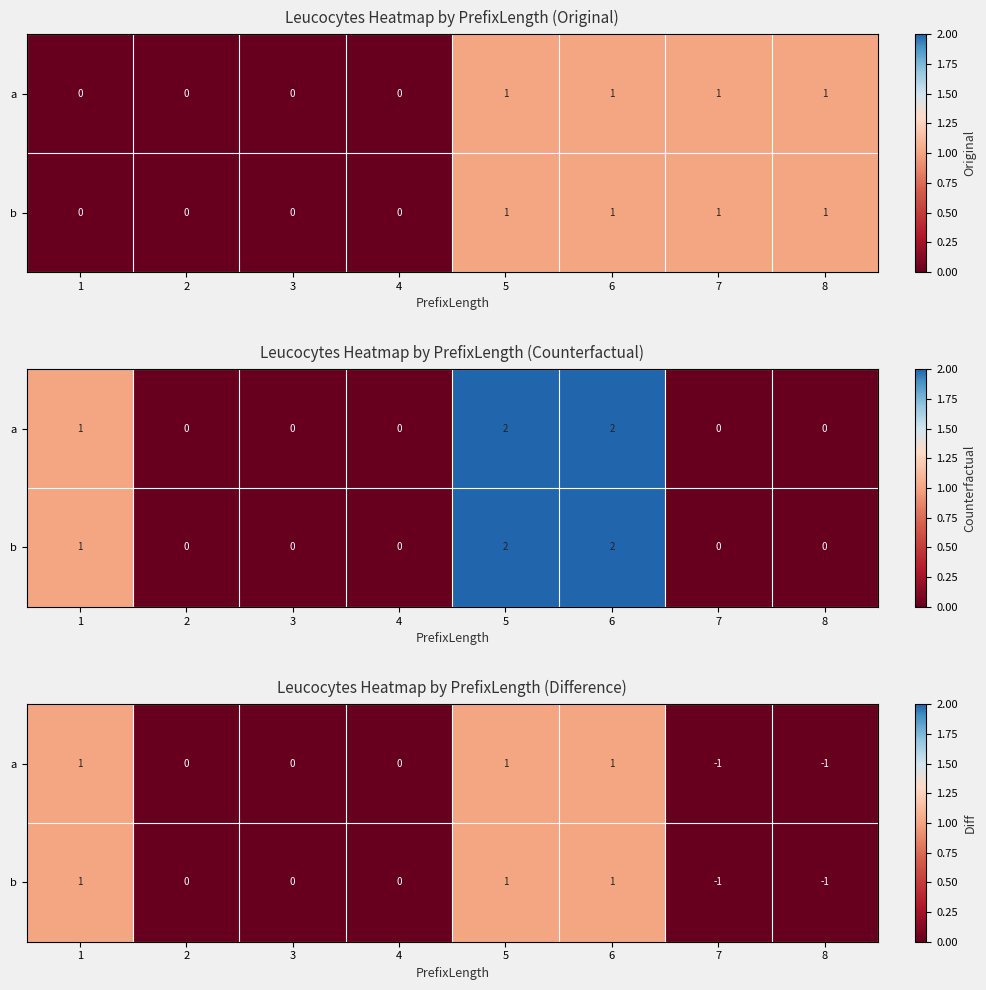

Where is b nearest to the value 0?

2